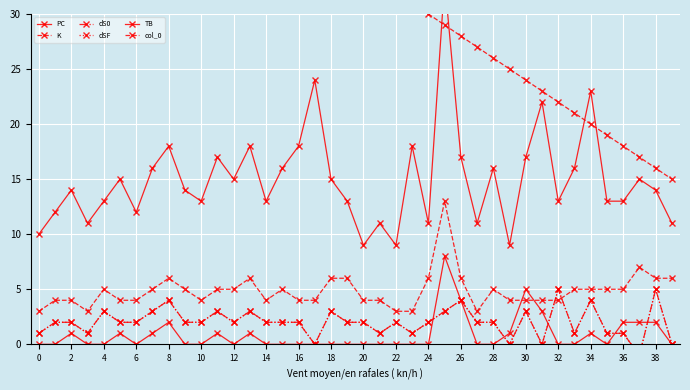

True or false: dS0 and PC cross at least once.

False